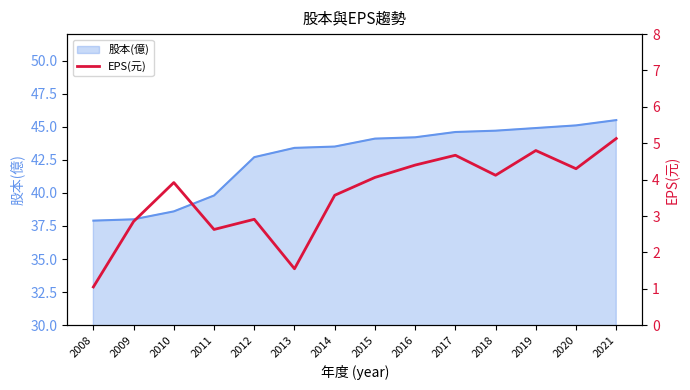

What is the minimum value for 股本(億)?

37.9